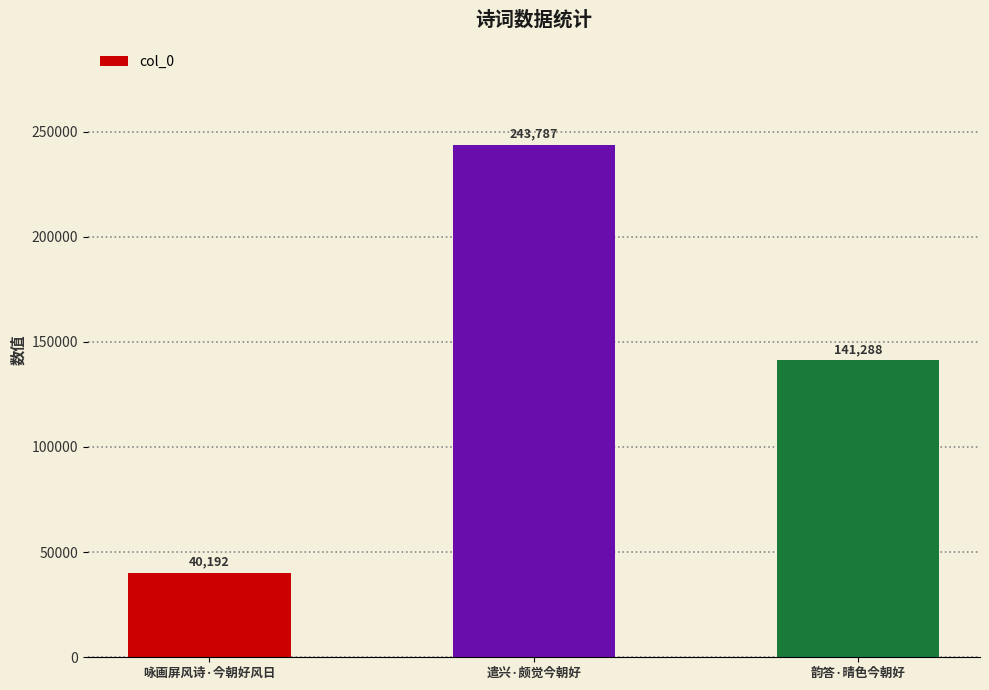

What is the greatest value displayed?

243787